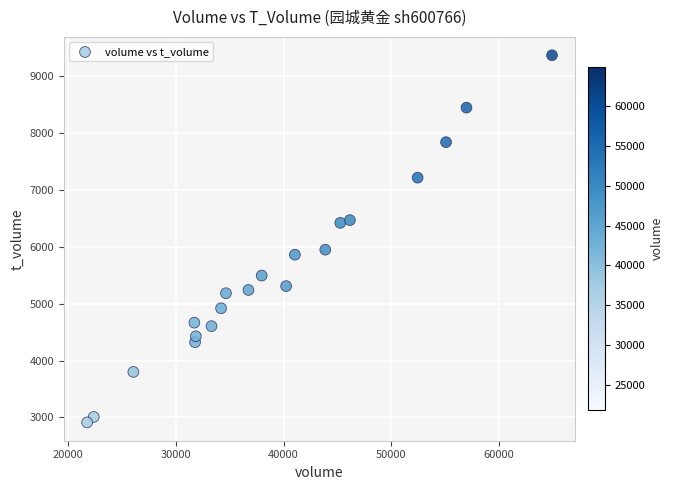

What is the range of Y values (max minus min)?

6455